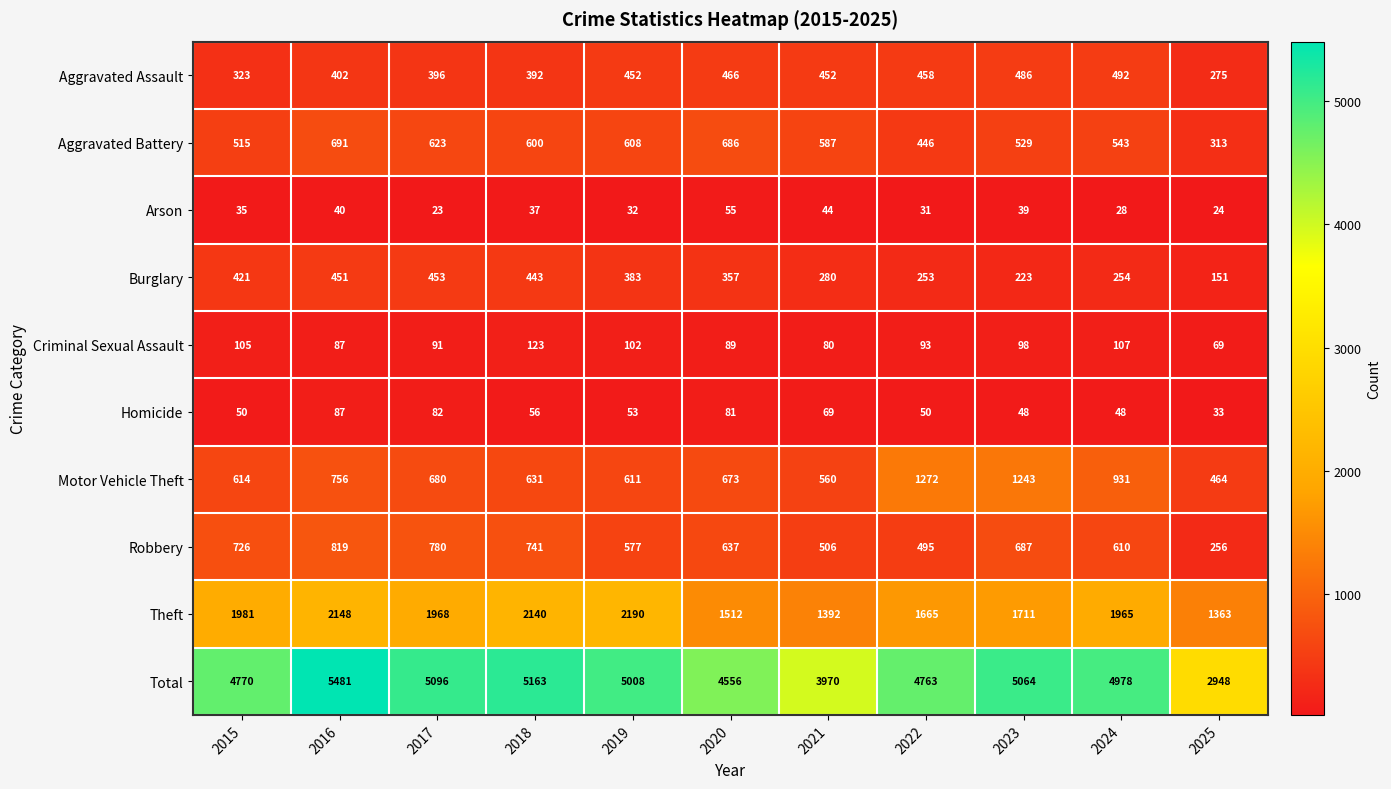

What is the average value of the Arson series?

35